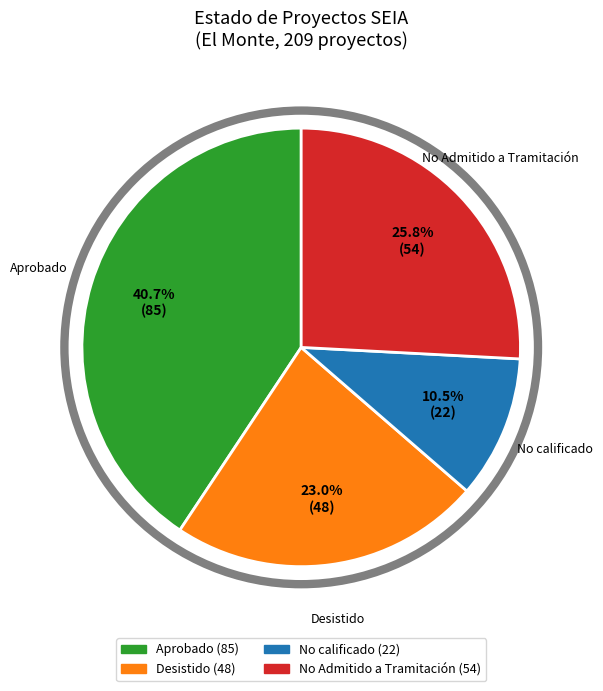

To the nearest percent, what is the difference between the largest and smallest slice percentages?

30%